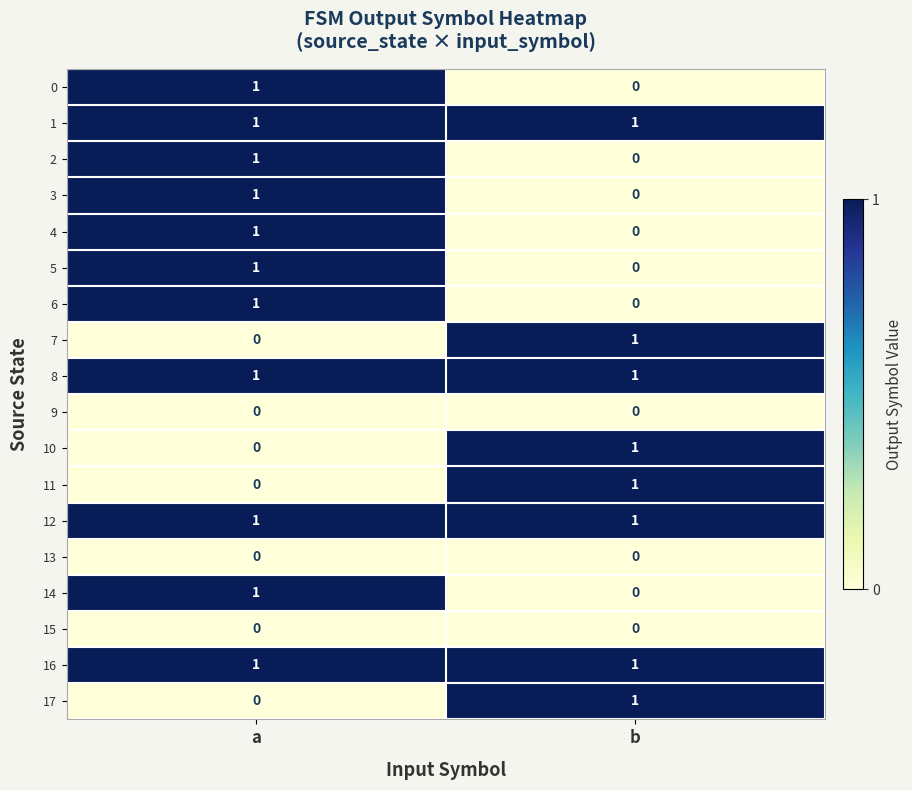

What is the greatest value displayed?

1